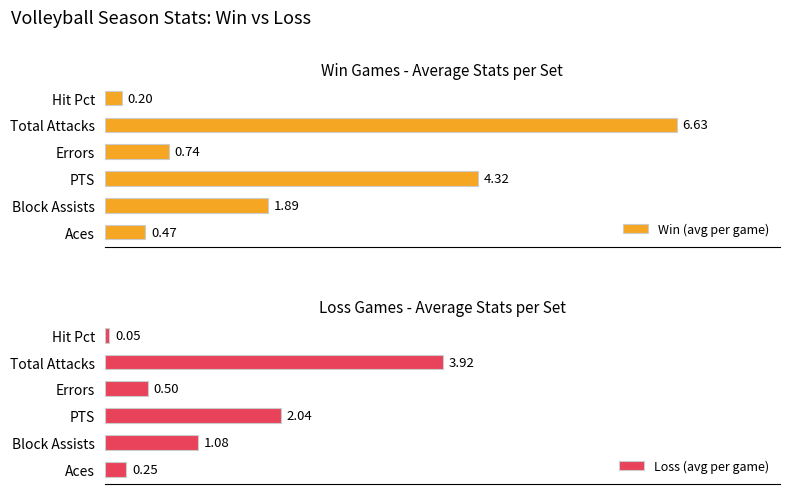

List the labels in order of Loss (avg per game) value, smallest first.

Hit Pct, Aces, Errors, Block Assists, PTS, Total Attacks